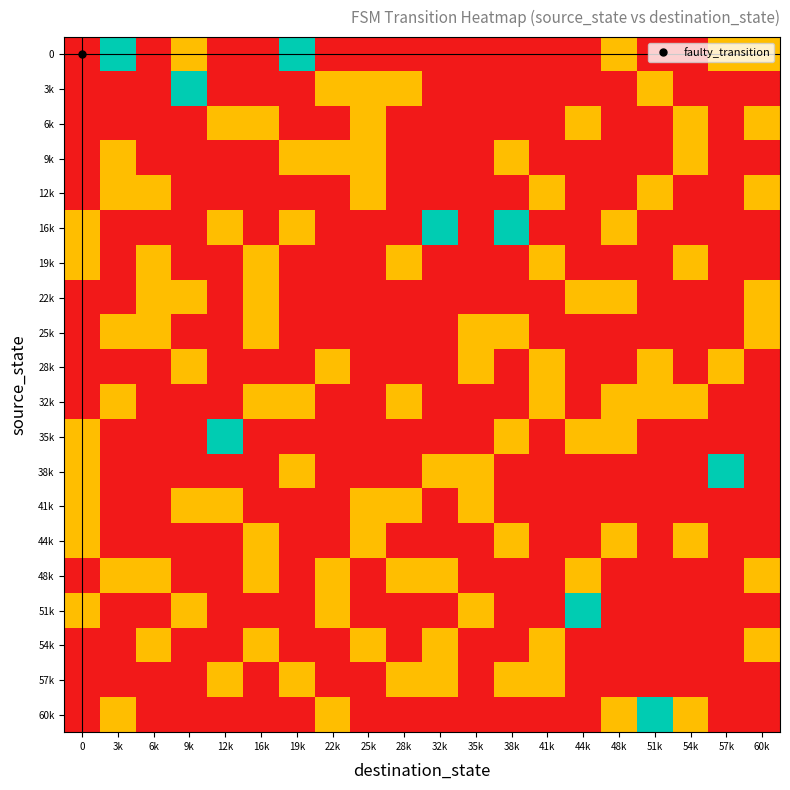

Reading right to left, transcribe all the data shown in this chart.

0: 60k=0.5	57k=0.5	54k=0.0	51k=0.0	48k=0.5	44k=0.0	41k=0.0	38k=0.0	35k=0.0	32k=0.0	28k=0.0	25k=0.0	22k=0.0	19k=1.0	16k=0.0	12k=0.0	9k=0.5	6k=0.0	3k=1.0	0=0.0
3k: 60k=0.0	57k=0.0	54k=0.0	51k=0.5	48k=0.0	44k=0.0	41k=0.0	38k=0.0	35k=0.0	32k=0.0	28k=0.5	25k=0.5	22k=0.5	19k=0.0	16k=0.0	12k=0.0	9k=1.0	6k=0.0	3k=0.0	0=0.0
6k: 60k=0.5	57k=0.0	54k=0.5	51k=0.0	48k=0.0	44k=0.5	41k=0.0	38k=0.0	35k=0.0	32k=0.0	28k=0.0	25k=0.5	22k=0.0	19k=0.0	16k=0.5	12k=0.5	9k=0.0	6k=0.0	3k=0.0	0=0.0
9k: 60k=0.0	57k=0.0	54k=0.5	51k=0.0	48k=0.0	44k=0.0	41k=0.0	38k=0.5	35k=0.0	32k=0.0	28k=0.0	25k=0.5	22k=0.5	19k=0.5	16k=0.0	12k=0.0	9k=0.0	6k=0.0	3k=0.5	0=0.0
12k: 60k=0.5	57k=0.0	54k=0.0	51k=0.5	48k=0.0	44k=0.0	41k=0.5	38k=0.0	35k=0.0	32k=0.0	28k=0.0	25k=0.5	22k=0.0	19k=0.0	16k=0.0	12k=0.0	9k=0.0	6k=0.5	3k=0.5	0=0.0
16k: 60k=0.0	57k=0.0	54k=0.0	51k=0.0	48k=0.5	44k=0.0	41k=0.0	38k=1.0	35k=0.0	32k=1.0	28k=0.0	25k=0.0	22k=0.0	19k=0.5	16k=0.0	12k=0.5	9k=0.0	6k=0.0	3k=0.0	0=0.5
19k: 60k=0.0	57k=0.0	54k=0.5	51k=0.0	48k=0.0	44k=0.0	41k=0.5	38k=0.0	35k=0.0	32k=0.0	28k=0.5	25k=0.0	22k=0.0	19k=0.0	16k=0.5	12k=0.0	9k=0.0	6k=0.5	3k=0.0	0=0.5
22k: 60k=0.5	57k=0.0	54k=0.0	51k=0.0	48k=0.5	44k=0.5	41k=0.0	38k=0.0	35k=0.0	32k=0.0	28k=0.0	25k=0.0	22k=0.0	19k=0.0	16k=0.5	12k=0.0	9k=0.5	6k=0.5	3k=0.0	0=0.0
25k: 60k=0.5	57k=0.0	54k=0.0	51k=0.0	48k=0.0	44k=0.0	41k=0.0	38k=0.5	35k=0.5	32k=0.0	28k=0.0	25k=0.0	22k=0.0	19k=0.0	16k=0.5	12k=0.0	9k=0.0	6k=0.5	3k=0.5	0=0.0
28k: 60k=0.0	57k=0.5	54k=0.0	51k=0.5	48k=0.0	44k=0.0	41k=0.5	38k=0.0	35k=0.5	32k=0.0	28k=0.0	25k=0.0	22k=0.5	19k=0.0	16k=0.0	12k=0.0	9k=0.5	6k=0.0	3k=0.0	0=0.0
32k: 60k=0.0	57k=0.0	54k=0.5	51k=0.5	48k=0.5	44k=0.0	41k=0.5	38k=0.0	35k=0.0	32k=0.0	28k=0.5	25k=0.0	22k=0.0	19k=0.5	16k=0.5	12k=0.0	9k=0.0	6k=0.0	3k=0.5	0=0.0
35k: 60k=0.0	57k=0.0	54k=0.0	51k=0.0	48k=0.5	44k=0.5	41k=0.0	38k=0.5	35k=0.0	32k=0.0	28k=0.0	25k=0.0	22k=0.0	19k=0.0	16k=0.0	12k=1.0	9k=0.0	6k=0.0	3k=0.0	0=0.5
38k: 60k=0.0	57k=1.0	54k=0.0	51k=0.0	48k=0.0	44k=0.0	41k=0.0	38k=0.0	35k=0.5	32k=0.5	28k=0.0	25k=0.0	22k=0.0	19k=0.5	16k=0.0	12k=0.0	9k=0.0	6k=0.0	3k=0.0	0=0.5
41k: 60k=0.0	57k=0.0	54k=0.0	51k=0.0	48k=0.0	44k=0.0	41k=0.0	38k=0.0	35k=0.5	32k=0.0	28k=0.5	25k=0.5	22k=0.0	19k=0.0	16k=0.0	12k=0.5	9k=0.5	6k=0.0	3k=0.0	0=0.5
44k: 60k=0.0	57k=0.0	54k=0.5	51k=0.0	48k=0.5	44k=0.0	41k=0.0	38k=0.5	35k=0.0	32k=0.0	28k=0.0	25k=0.5	22k=0.0	19k=0.0	16k=0.5	12k=0.0	9k=0.0	6k=0.0	3k=0.0	0=0.5
48k: 60k=0.5	57k=0.0	54k=0.0	51k=0.0	48k=0.0	44k=0.5	41k=0.0	38k=0.0	35k=0.0	32k=0.5	28k=0.5	25k=0.0	22k=0.5	19k=0.0	16k=0.5	12k=0.0	9k=0.0	6k=0.5	3k=0.5	0=0.0
51k: 60k=0.0	57k=0.0	54k=0.0	51k=0.0	48k=0.0	44k=1.0	41k=0.0	38k=0.0	35k=0.5	32k=0.0	28k=0.0	25k=0.0	22k=0.5	19k=0.0	16k=0.0	12k=0.0	9k=0.5	6k=0.0	3k=0.0	0=0.5
54k: 60k=0.5	57k=0.0	54k=0.0	51k=0.0	48k=0.0	44k=0.0	41k=0.5	38k=0.0	35k=0.0	32k=0.5	28k=0.0	25k=0.5	22k=0.0	19k=0.0	16k=0.5	12k=0.0	9k=0.0	6k=0.5	3k=0.0	0=0.0
57k: 60k=0.0	57k=0.0	54k=0.0	51k=0.0	48k=0.0	44k=0.0	41k=0.5	38k=0.5	35k=0.0	32k=0.5	28k=0.5	25k=0.0	22k=0.0	19k=0.5	16k=0.0	12k=0.5	9k=0.0	6k=0.0	3k=0.0	0=0.0
60k: 60k=0.0	57k=0.0	54k=0.5	51k=1.0	48k=0.5	44k=0.0	41k=0.0	38k=0.0	35k=0.0	32k=0.0	28k=0.0	25k=0.0	22k=0.5	19k=0.0	16k=0.0	12k=0.0	9k=0.0	6k=0.0	3k=0.5	0=0.0